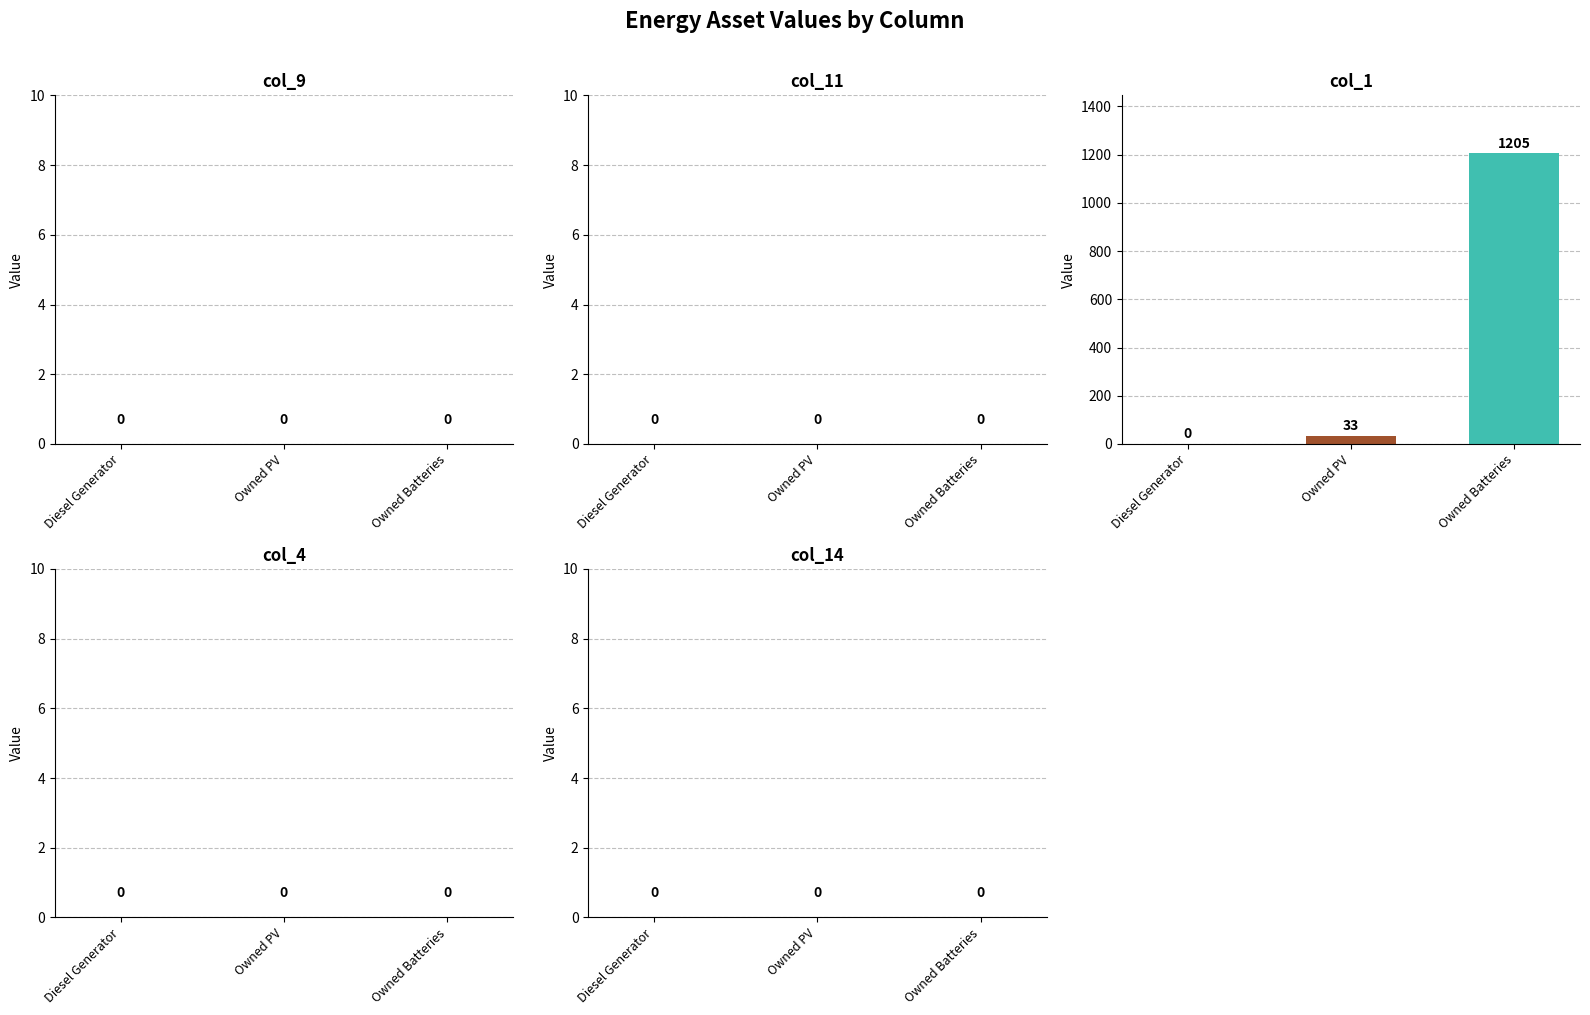

True or false: the data shows 0 at Diesel Generator.

True